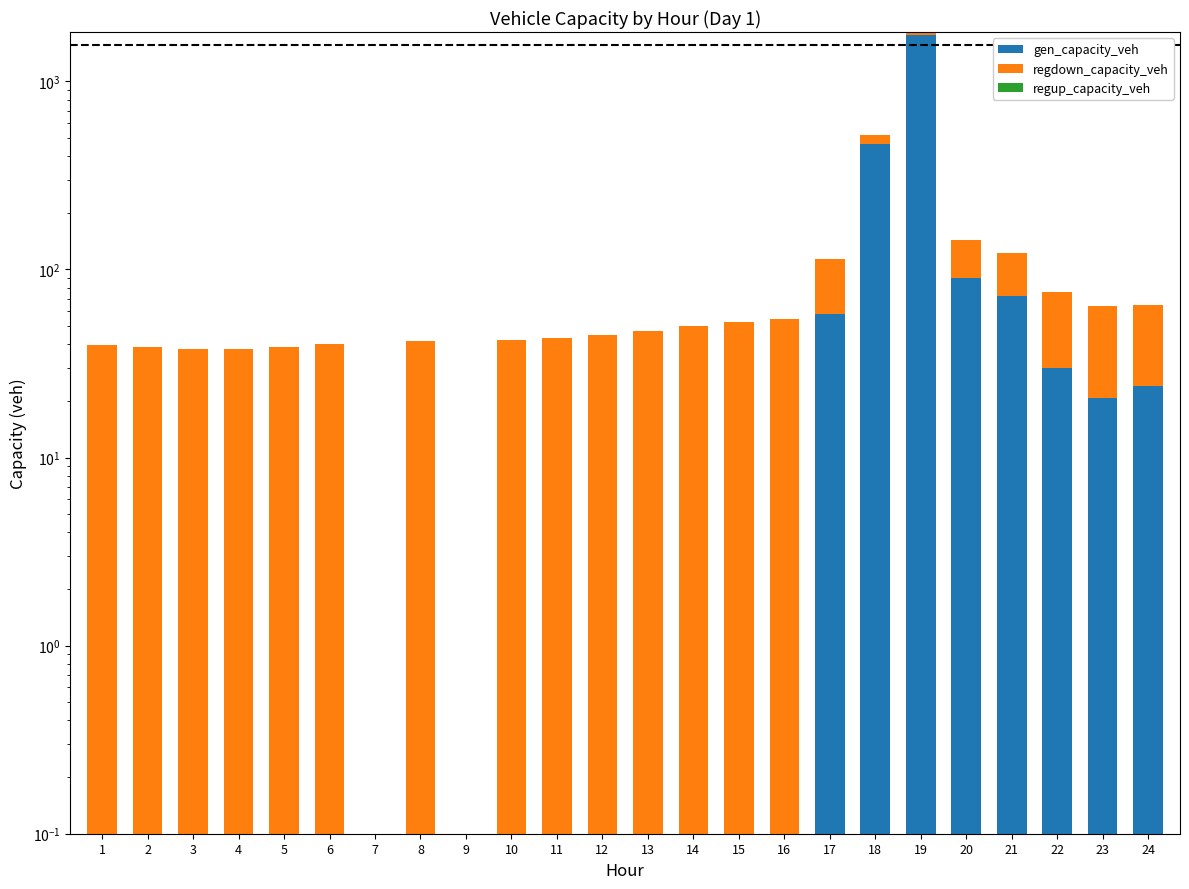

Where is gen_capacity_veh nearest to the value 887?

18